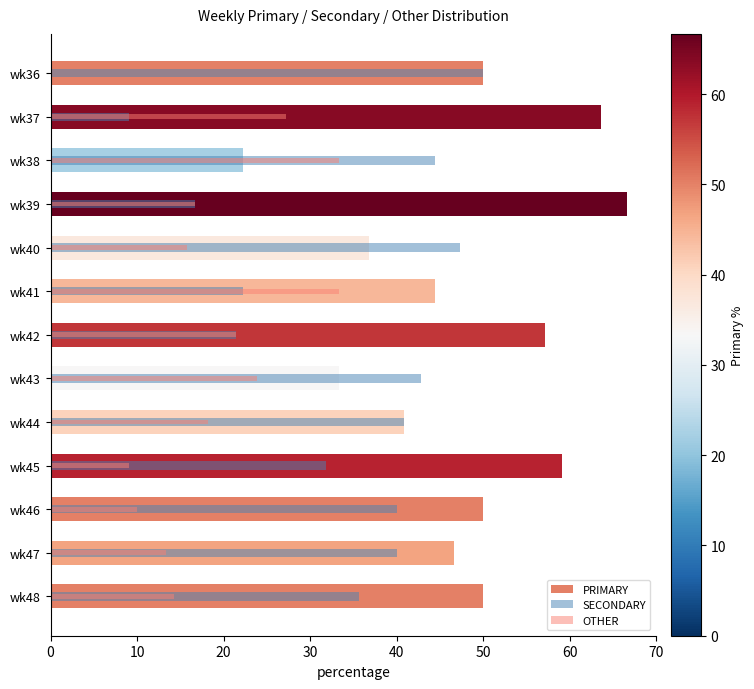

What is the value of the SECONDARY bar at the 5th from the left?

47.4